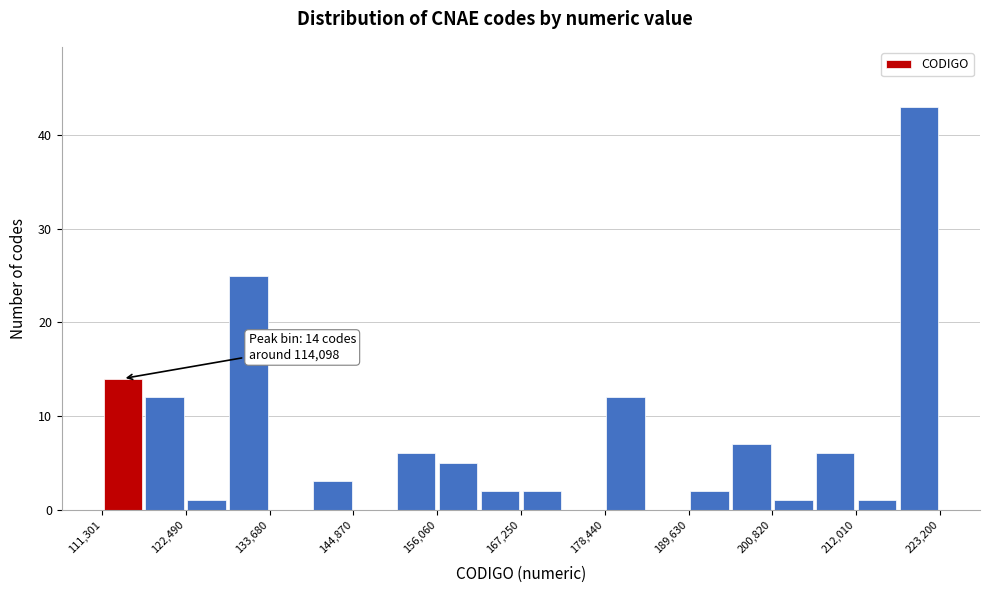

Around what value on the x-axis is the tallest bar? Give the approximate position of its centre, as read against the axis.

220000